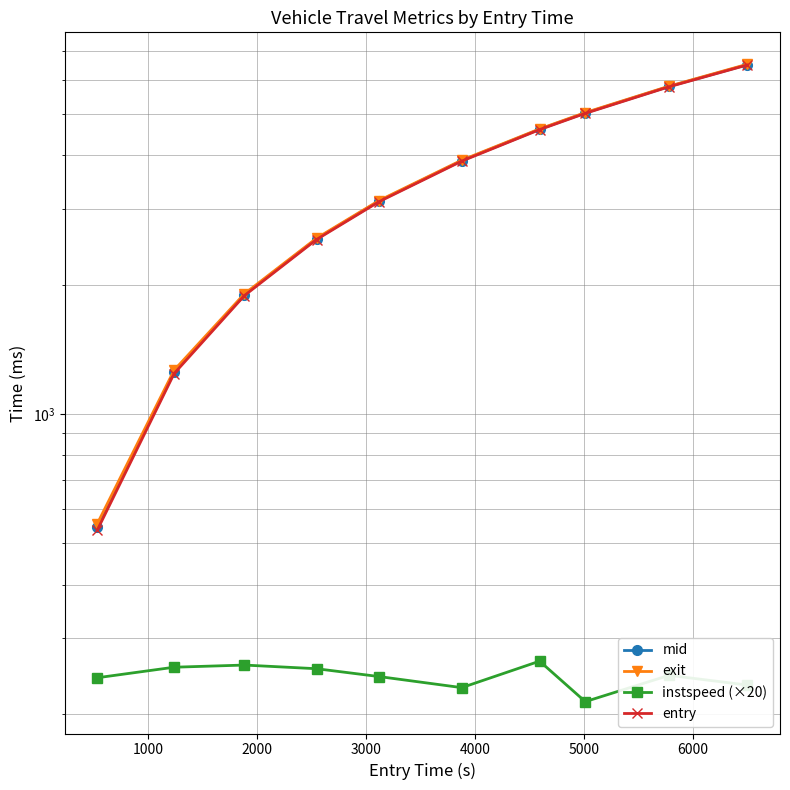

The value of entry at 8 is 9408.3. True or false?

False